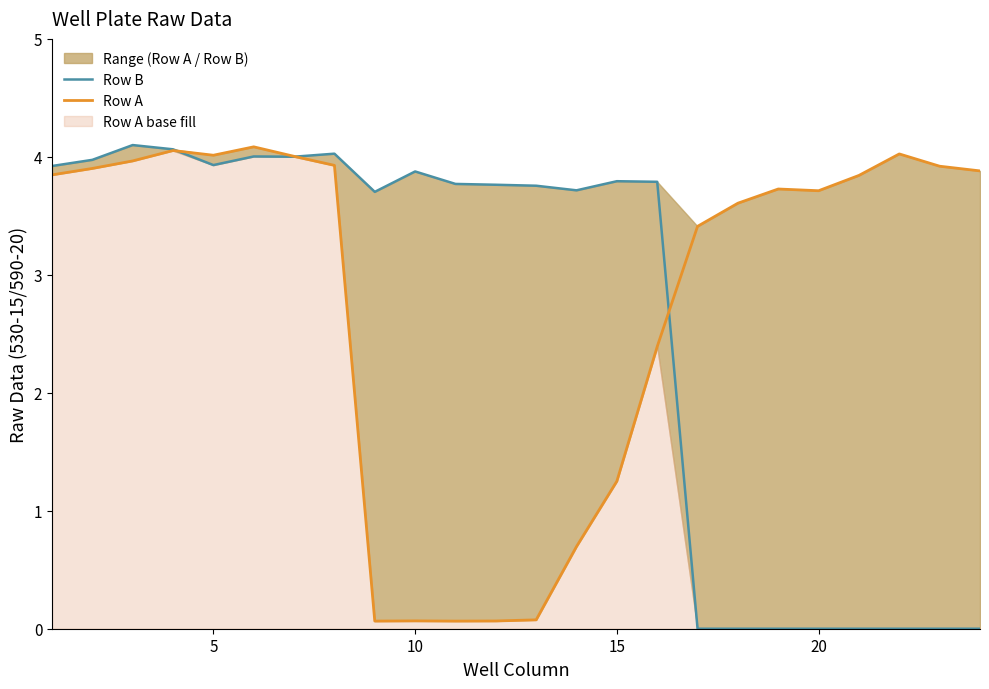

How many Row B values are between 0 and 3?

8